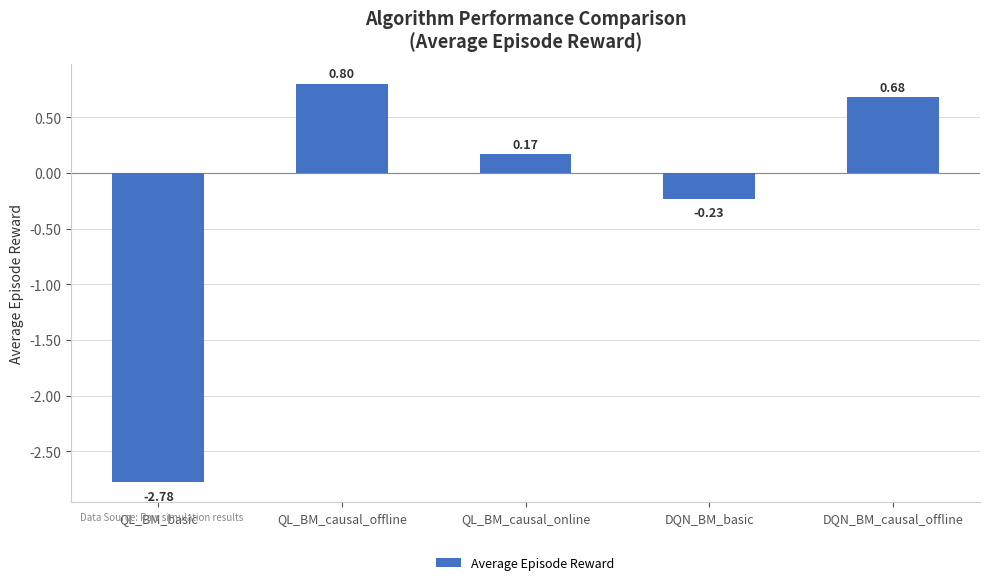

What is the label of the 1st bar from the left?

QL_BM_basic